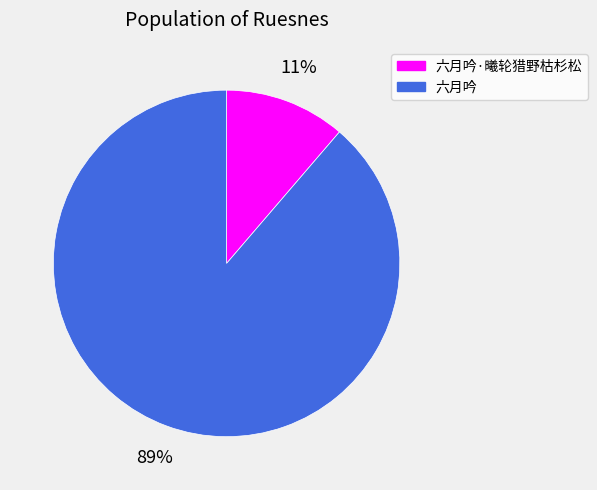

Combined, do 六月吟·曦轮猎野枯杉松 and 六月吟 account for over 50%?

Yes